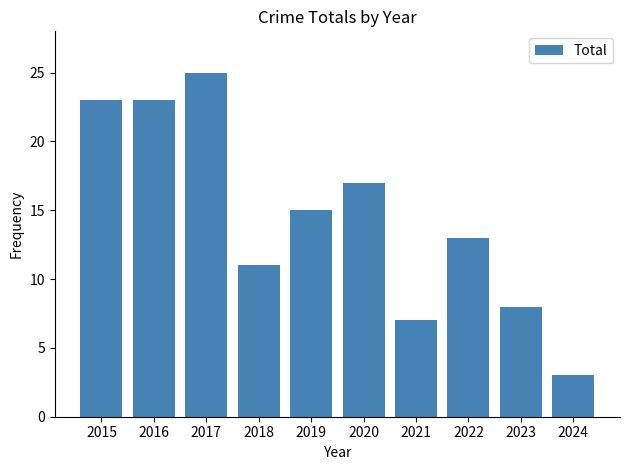

What value does the data have at 2022, to the nearest 10?

10